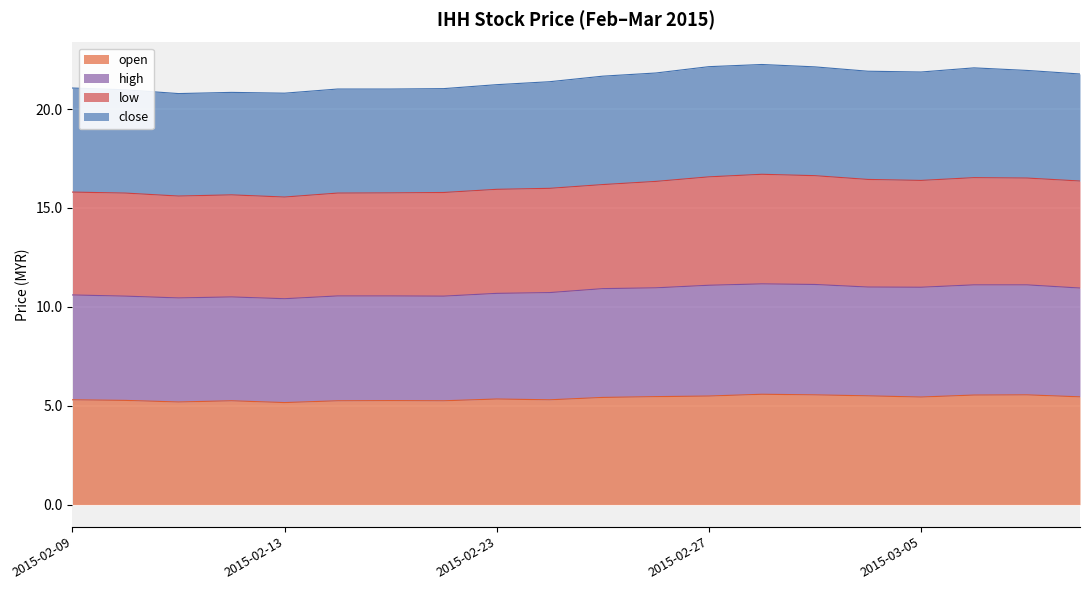

In high, how many points are higher than both neighbors (excluding endpoints)?

3